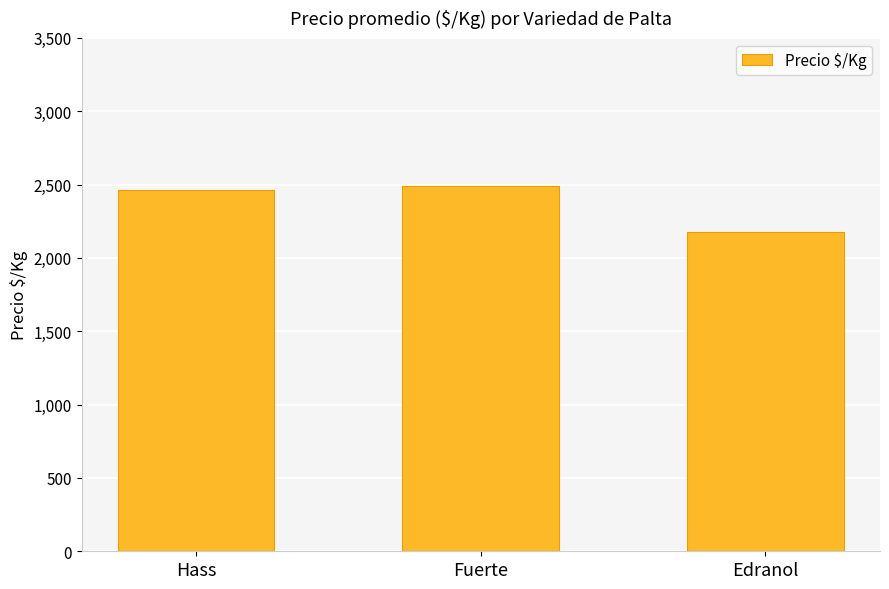

What is the difference between the maximum and minimum values?

313